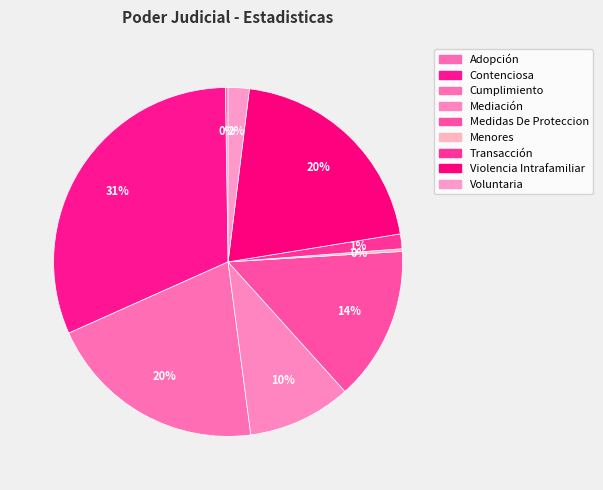

Do Mediación and Cumplimiento together represent more than half of the pie?

No